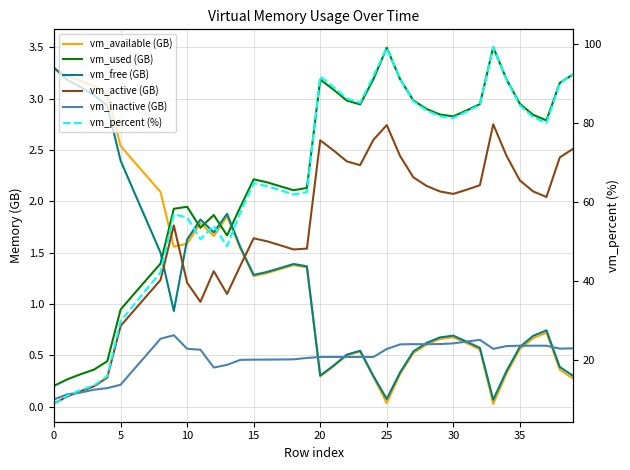

True or false: vm_percent (%) has a value of 84.6 at 35.

True